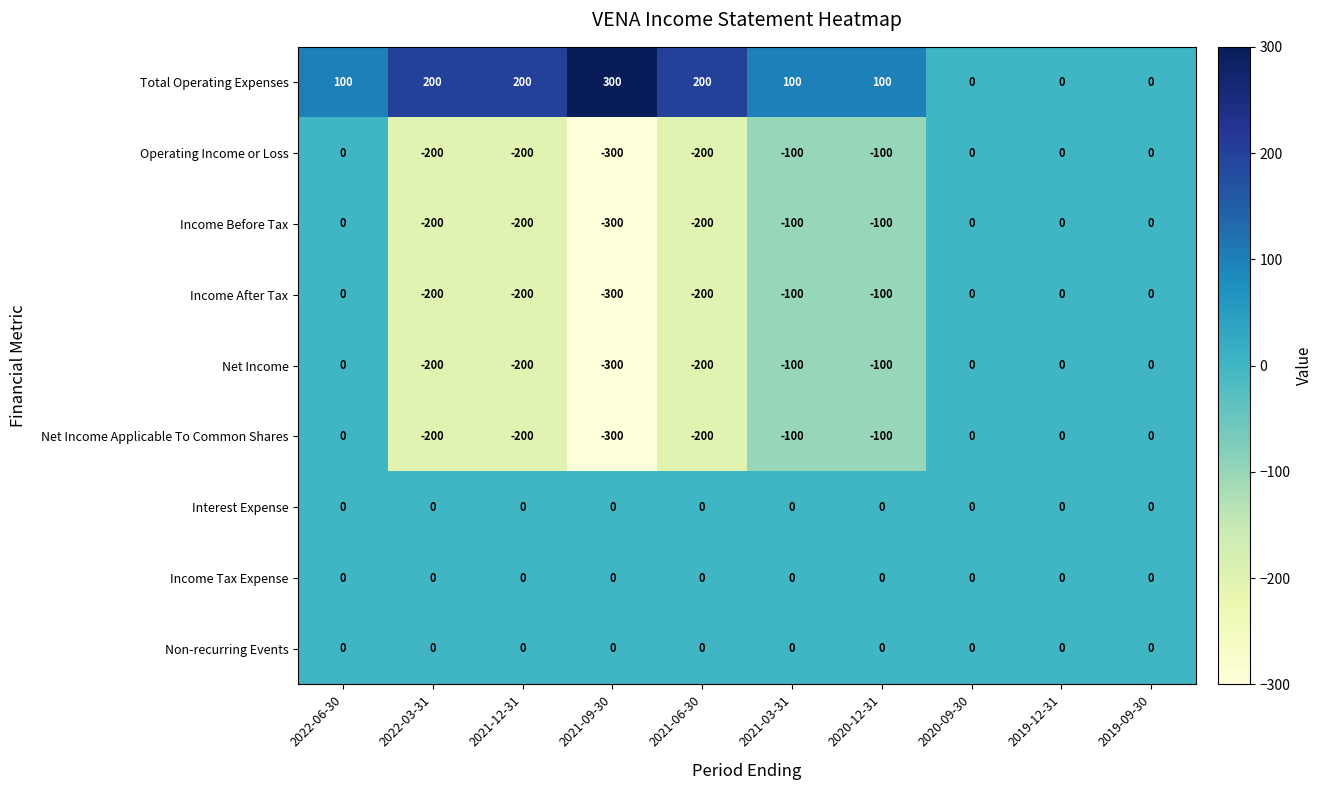

How many Operating Income or Loss values are between -200 and 0?

9